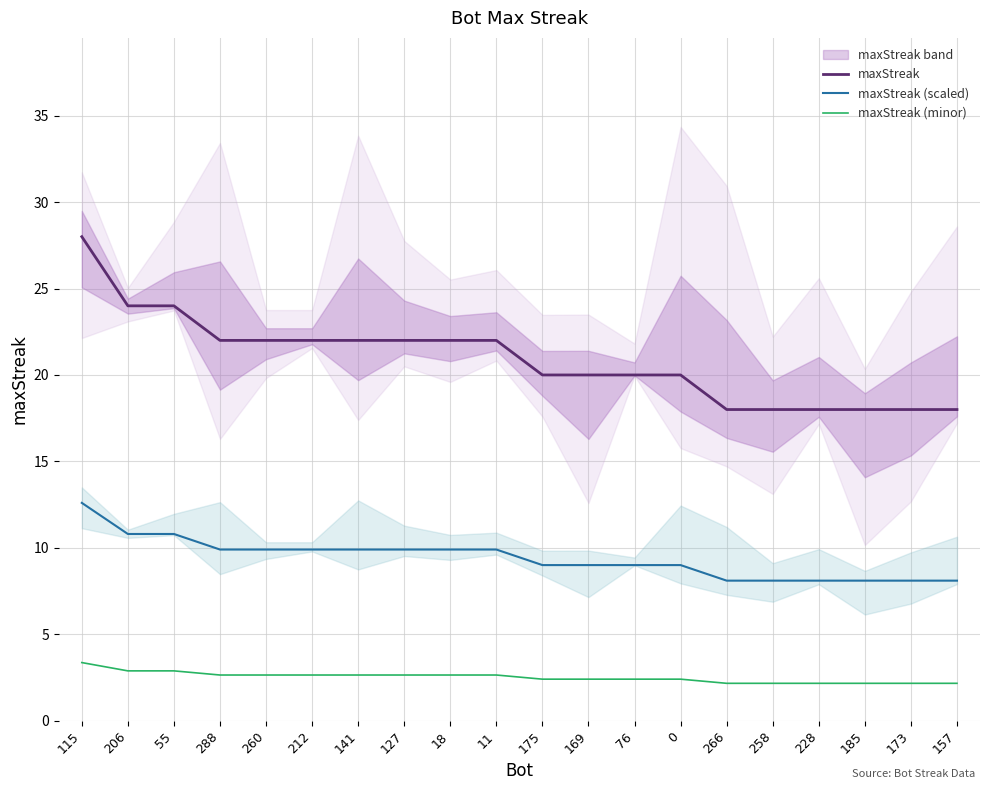

Is it true that maxStreak (scaled) equals 2.7 at 141?

False